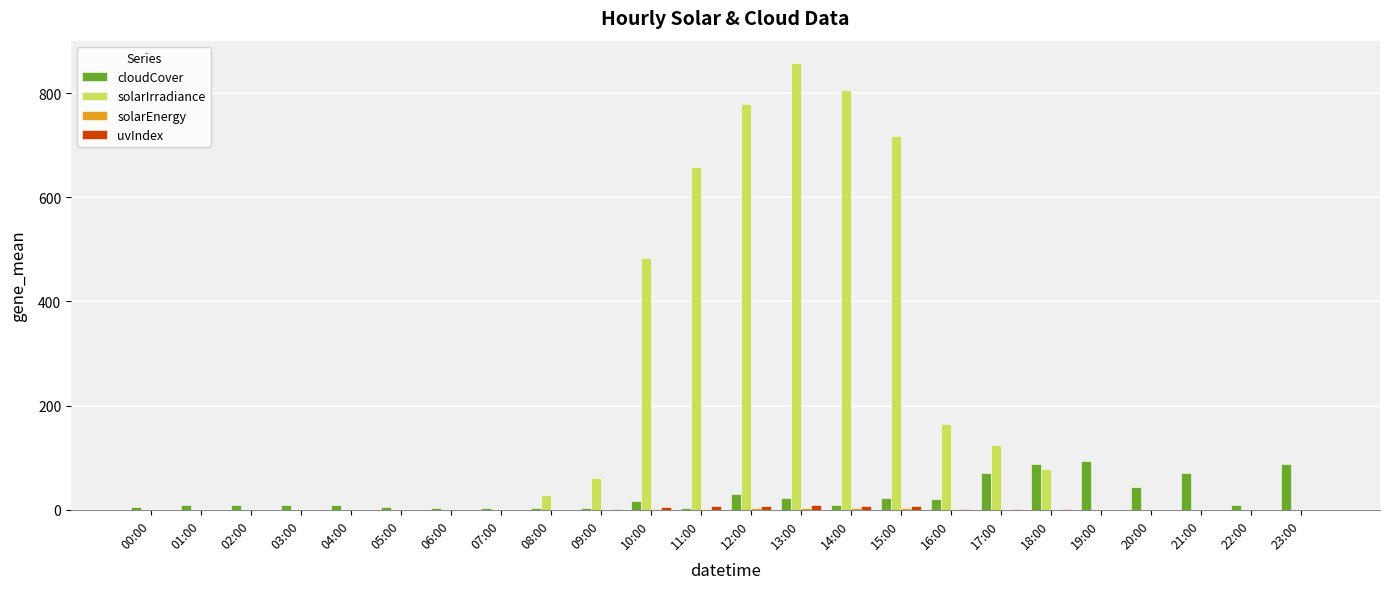

Which series has the largest total across all categories?

solarIrradiance